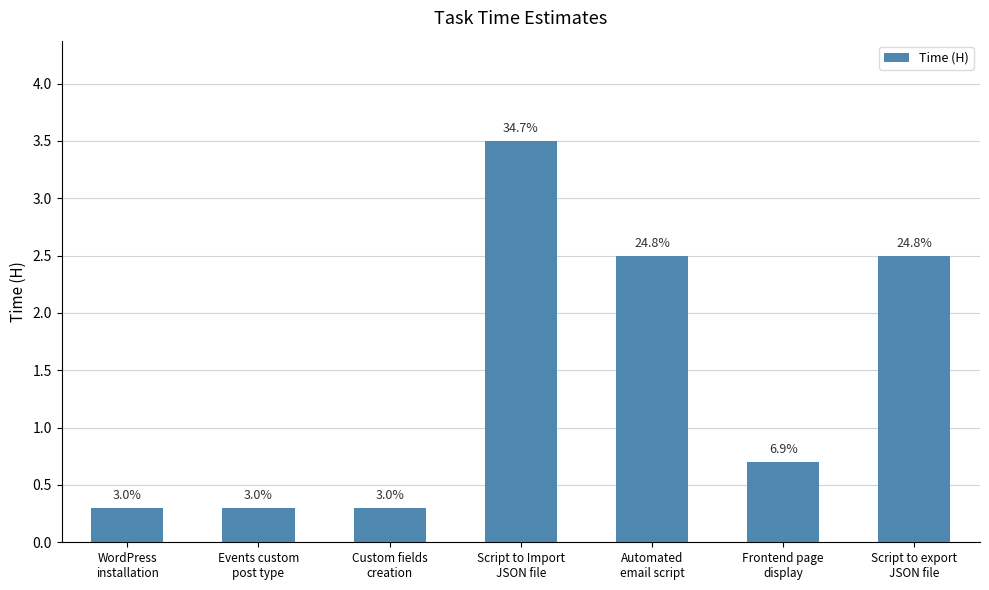

True or false: the data shows 0.3 at Events custom
post type.

True